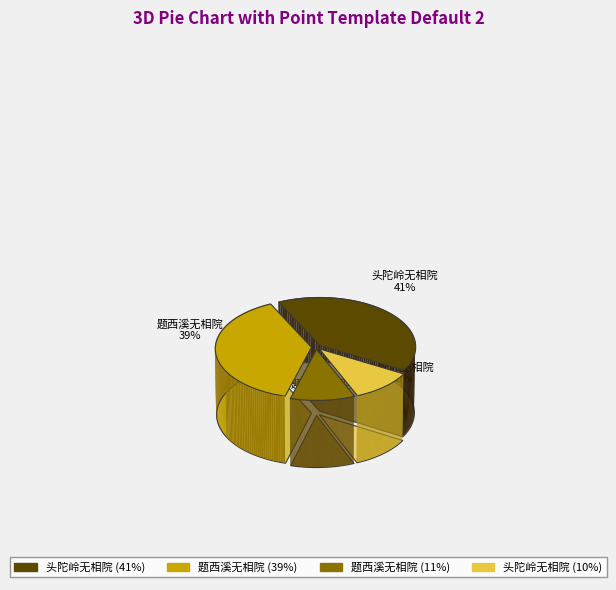

What is the change in value from 题西溪无相院 (245226) to 头陀岭无相院 (240929)?

-4297